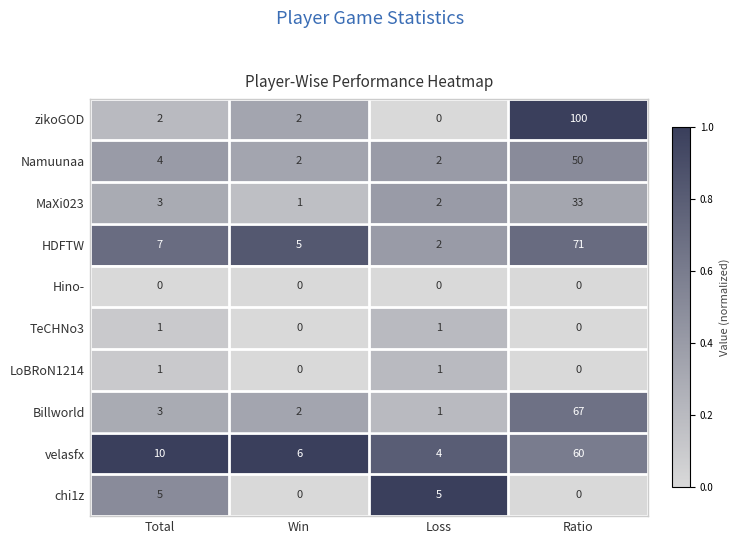

True or false: velasfx has a value of 4 at Loss.

True